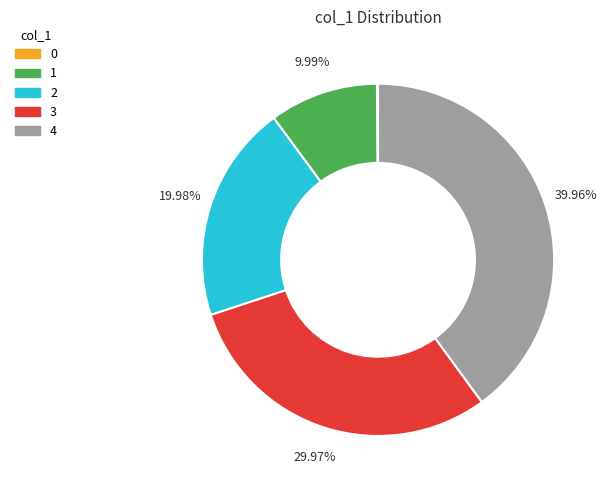

Is there any slice that represents more than half of the pie?

No